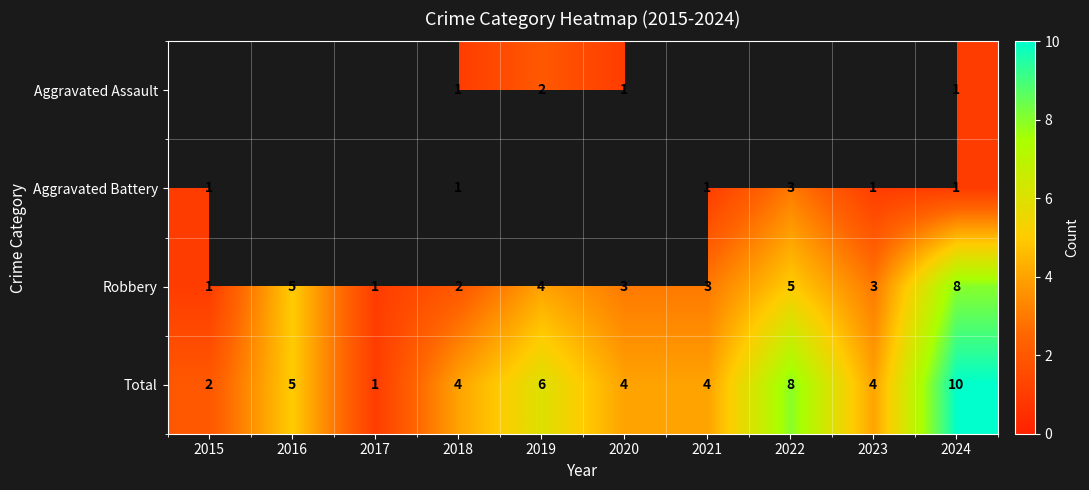

The value of Aggravated Battery at 2023 is 0. True or false?

False